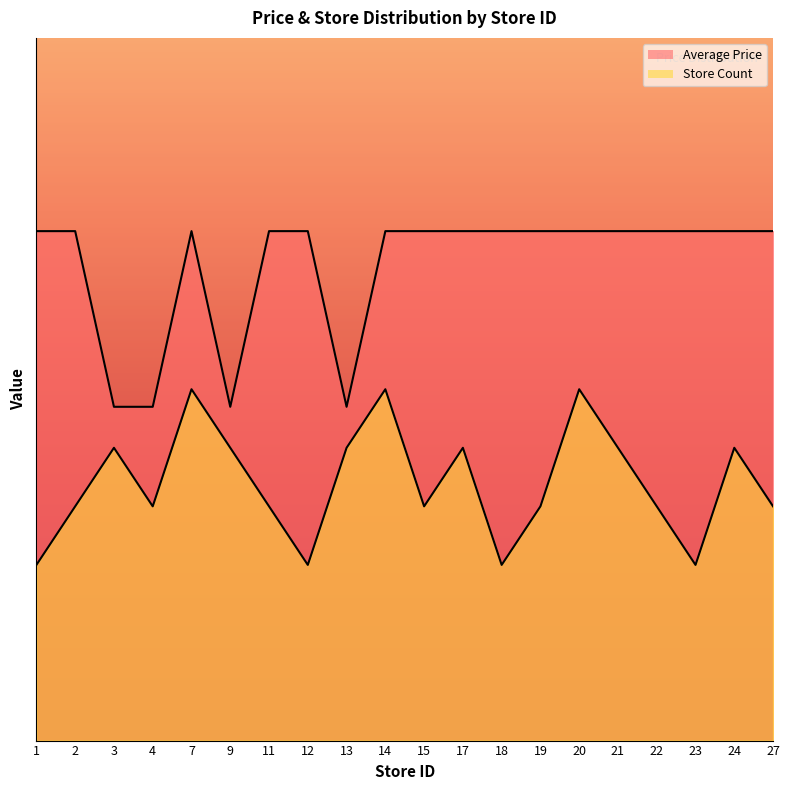

What is the value of the Average Price point at the 13th from the left?

2.9